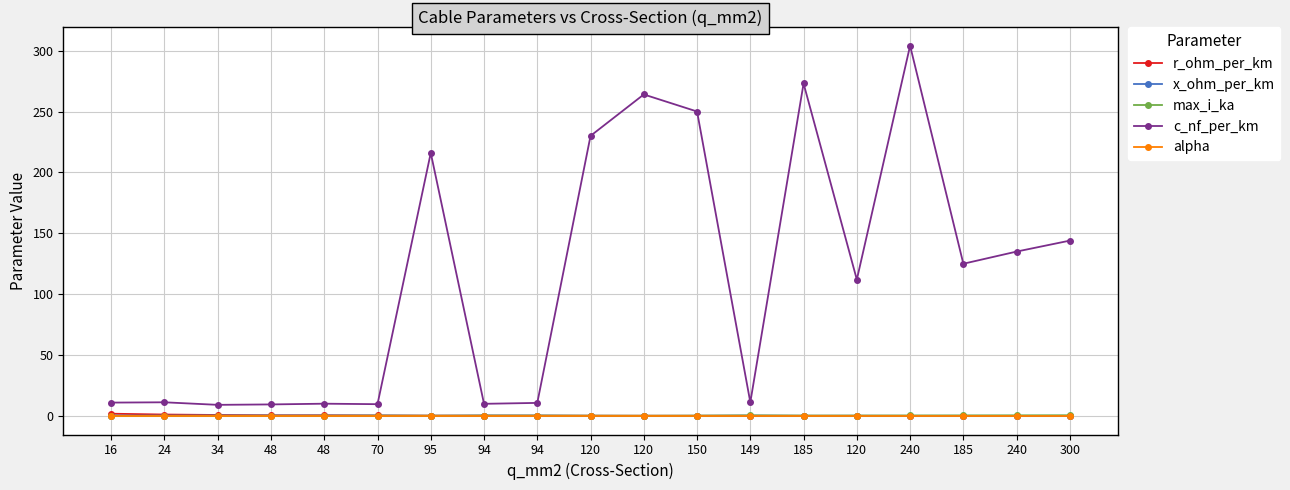

True or false: c_nf_per_km has a value of 376.0 at 185.

False